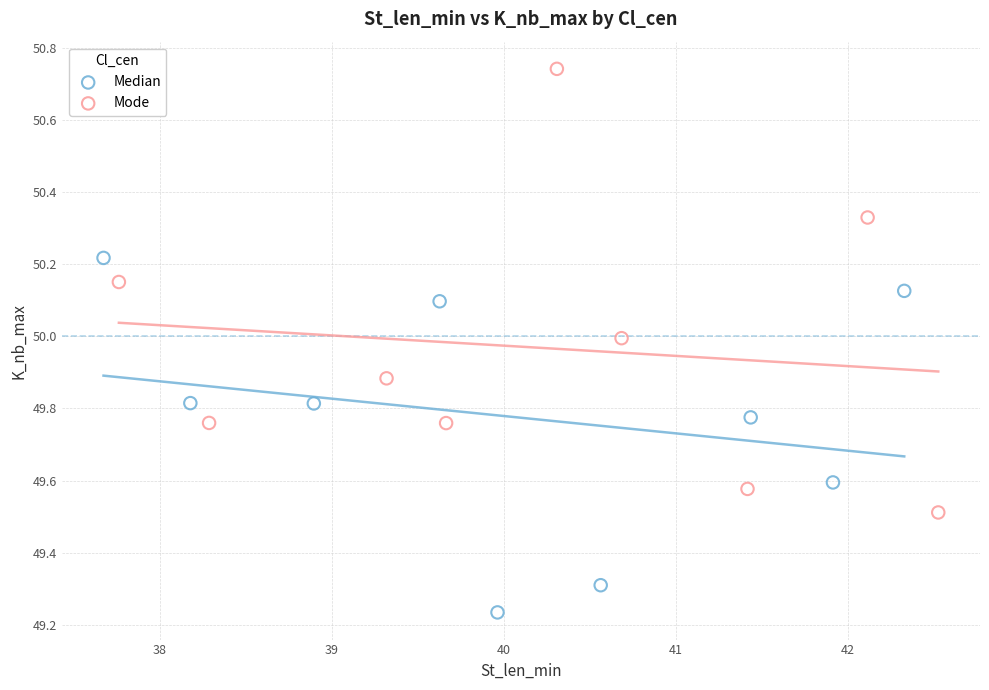

Which series contains the highest Y value?

Mode